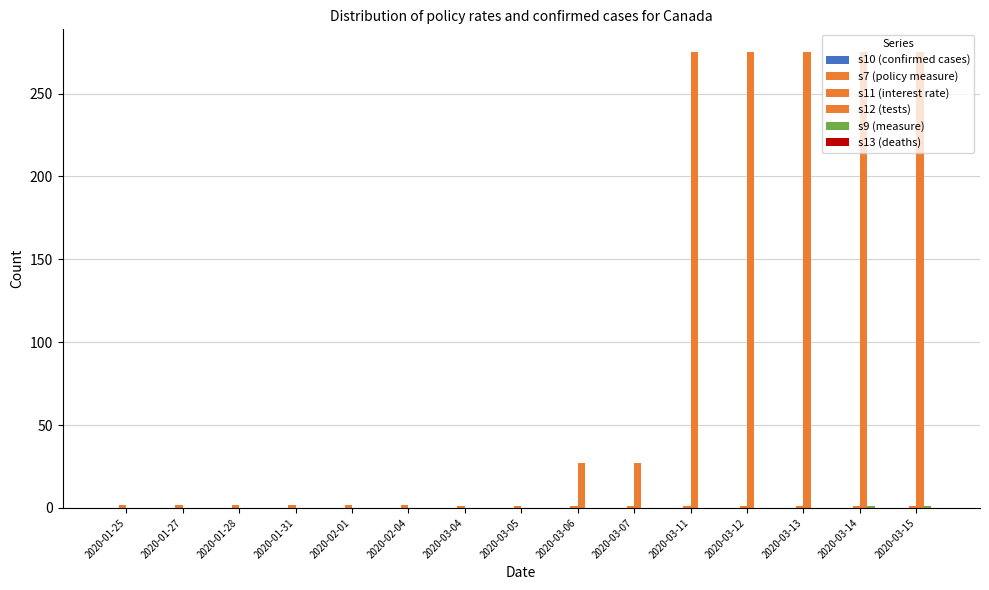

List the series in order of their peak value, highest first.

s12 (tests), s11 (interest rate), s9 (measure), s10 (confirmed cases), s7 (policy measure), s13 (deaths)